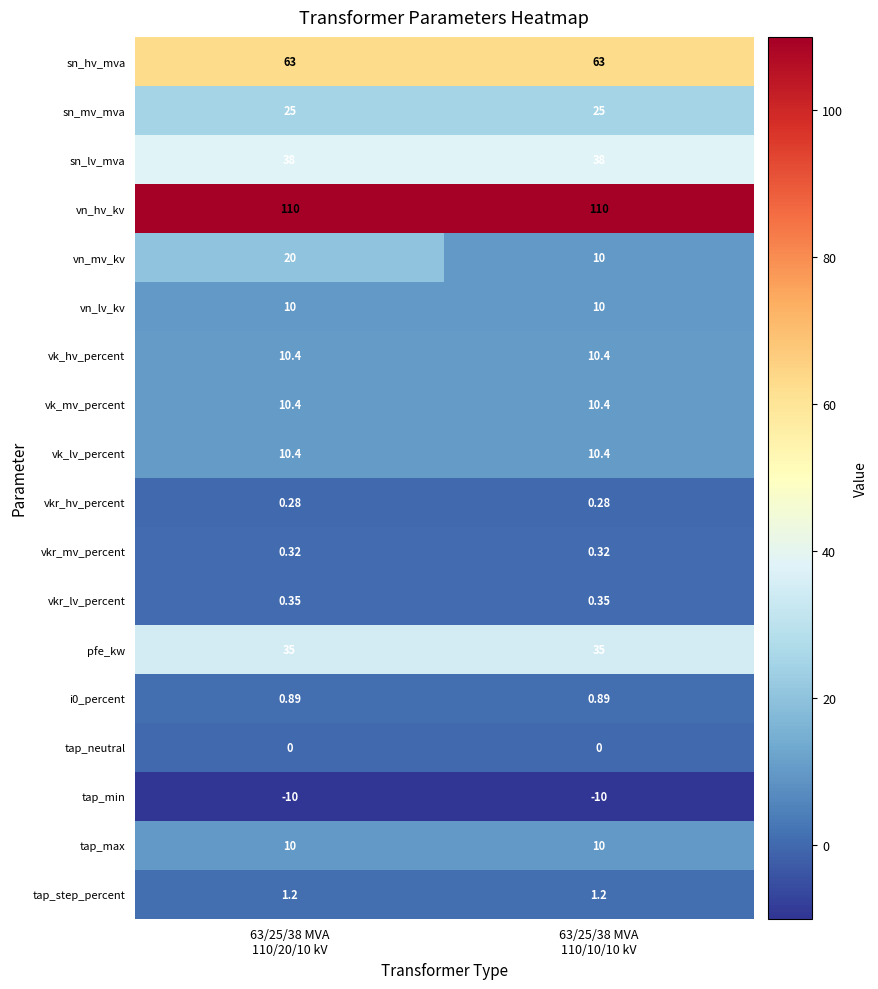

How many distinct data groups are displayed?

18